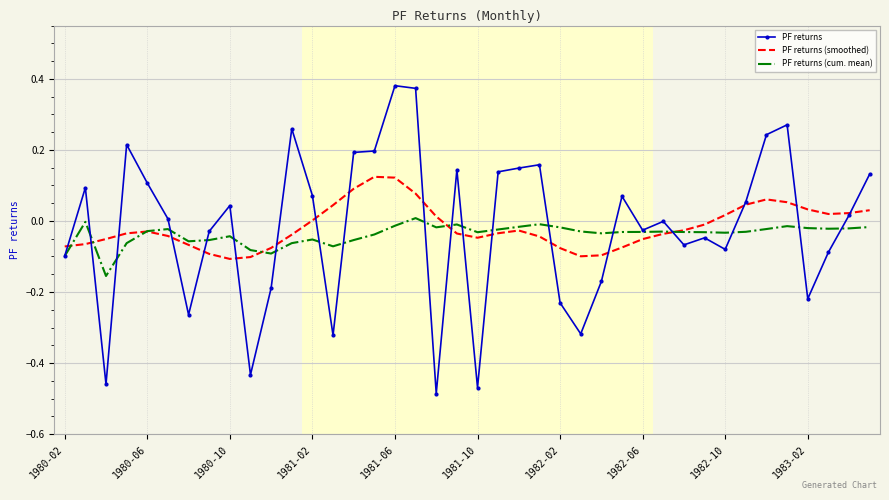

List the series in order of their peak value, highest first.

PF returns, PF returns (smoothed), PF returns (cum. mean)